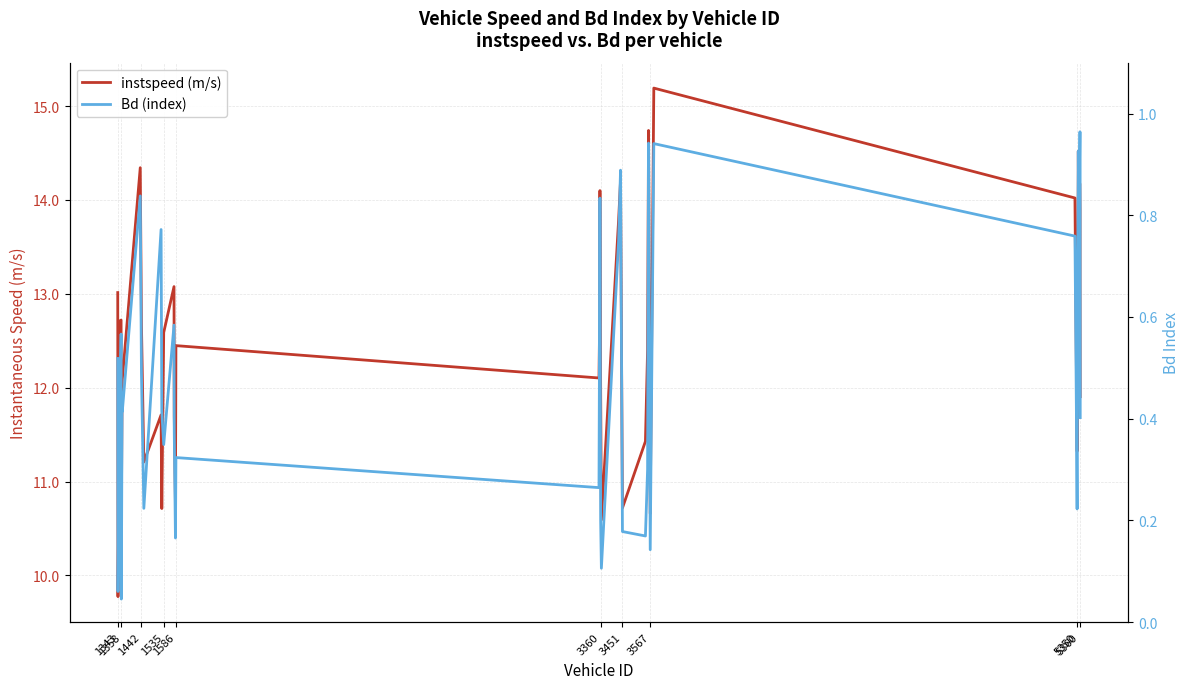

What is the average value of the Bd (index) series?

0.5